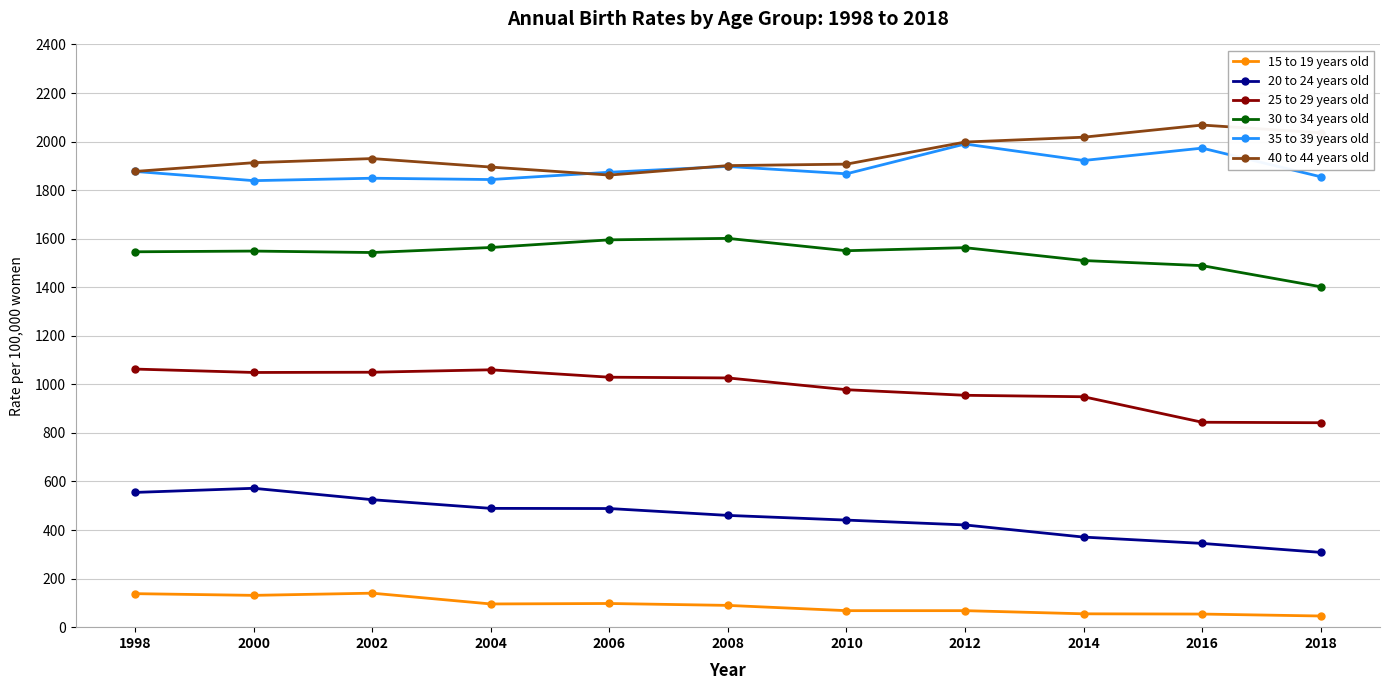

What is the value of the 40 to 44 years old point at the 9th from the left?

2018.0